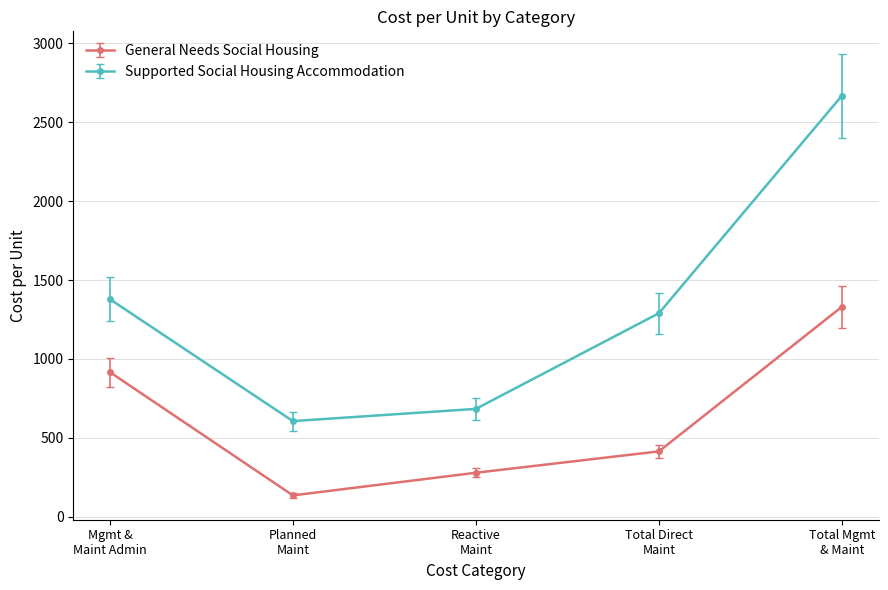

How many interior local valleys does the General Needs Social Housing series have?

1